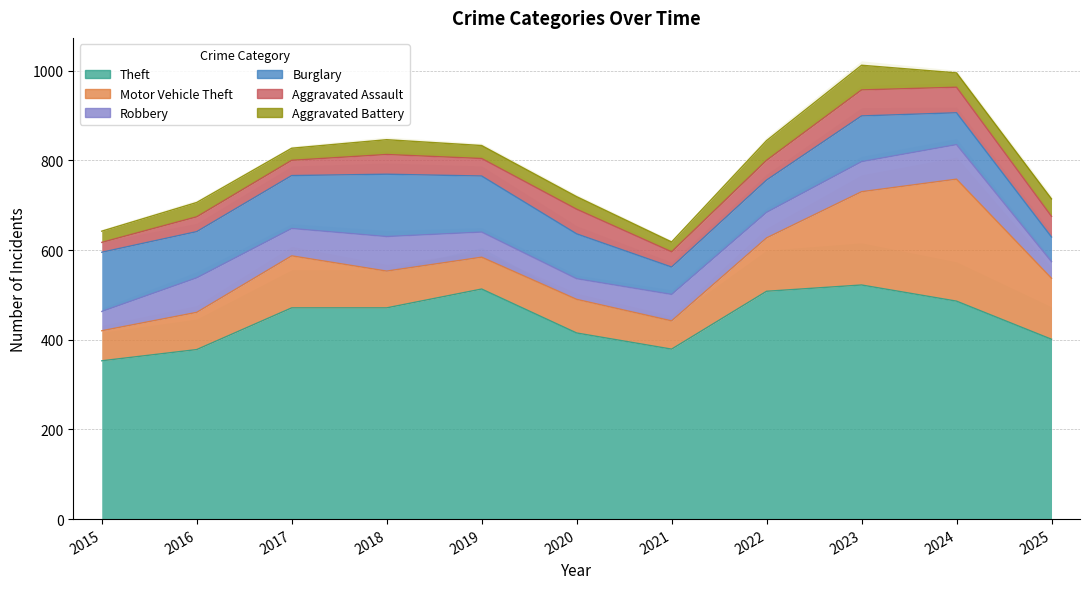

True or false: Aggravated Assault has a value of 44 at 2022.

True